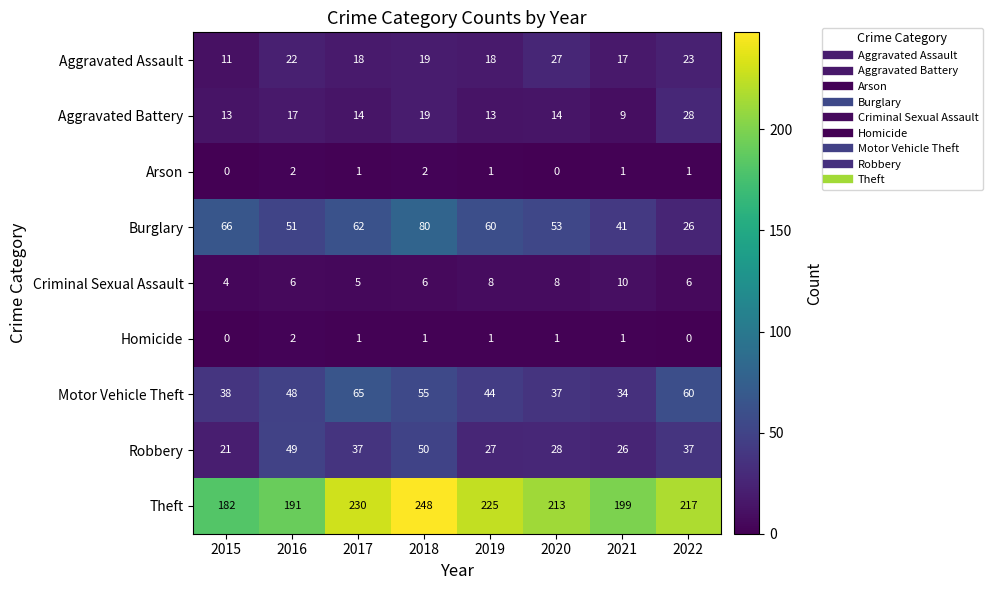

At which label does Aggravated Assault first exceed 19?

2016